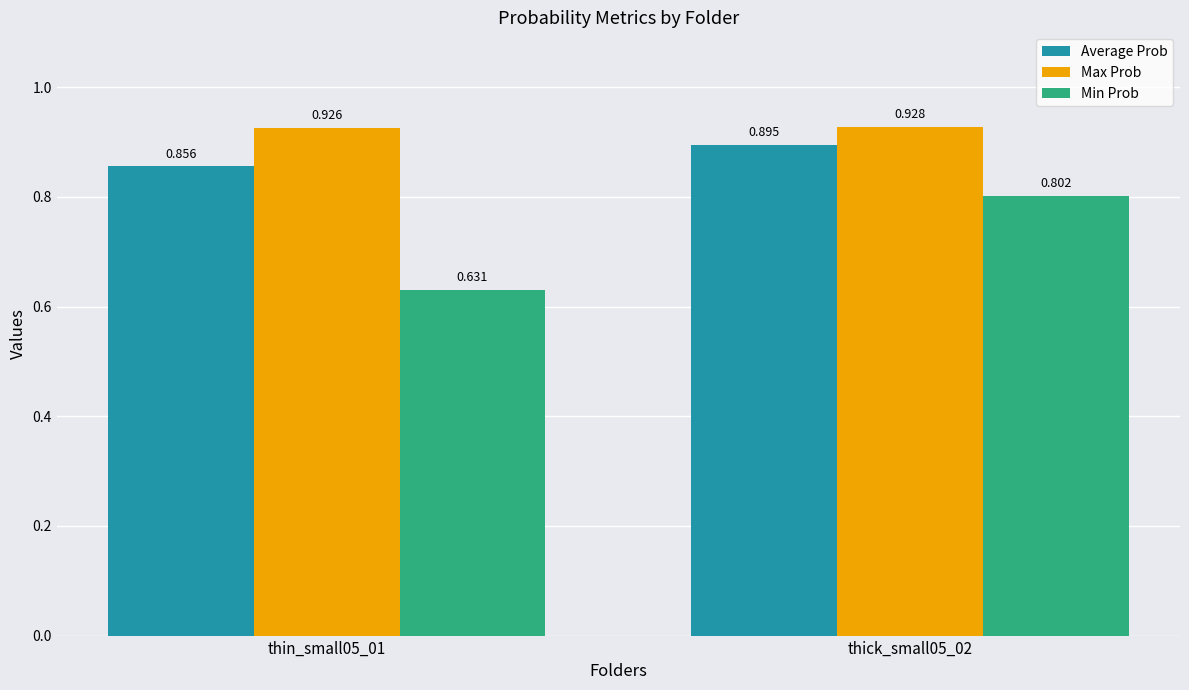

At which label is Average Prob closest to 0?

thin_small05_01